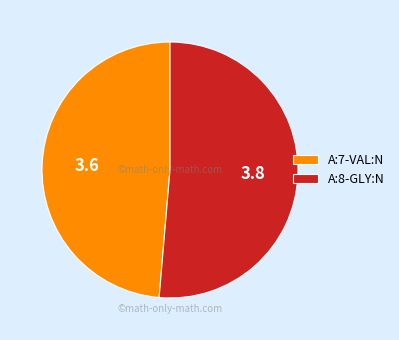

The A:7-VAL:N slice represents 49% of the pie. True or false?

True